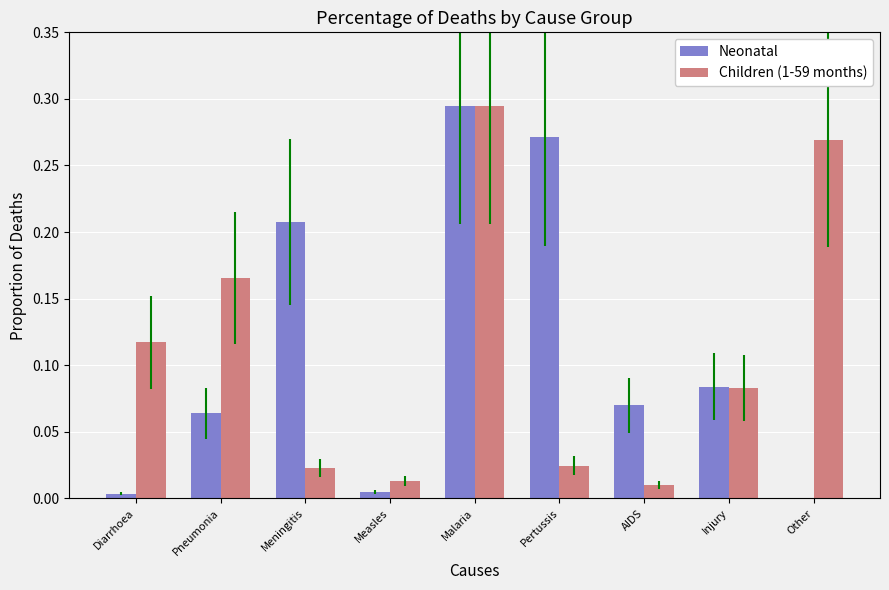

Which series changed the most between Diarrhoea and Pneumonia?

Neonatal